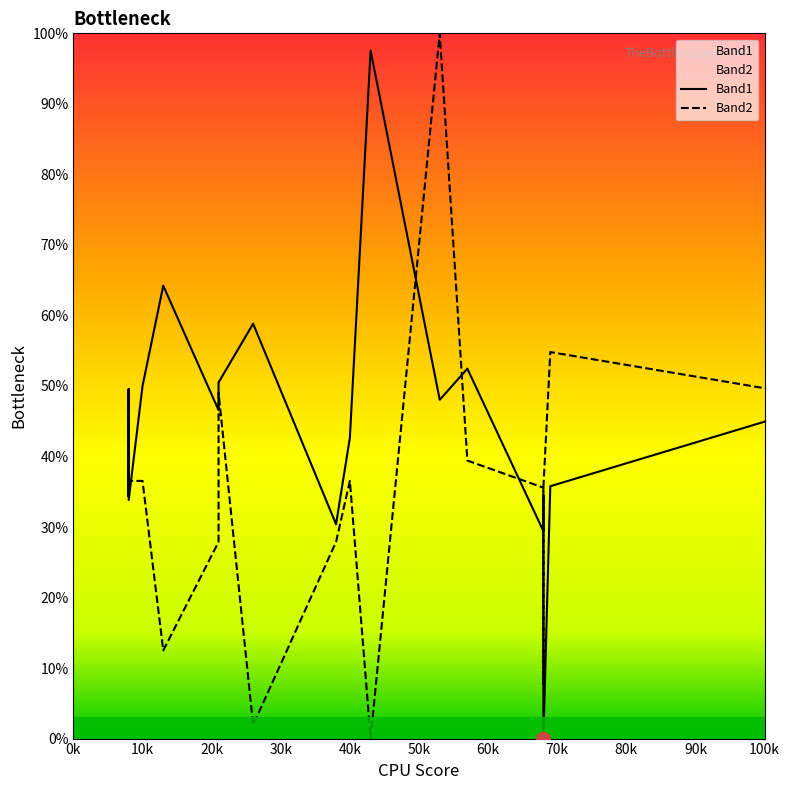

Where do Band2 and Band1 first cross each other?

0k and 10k